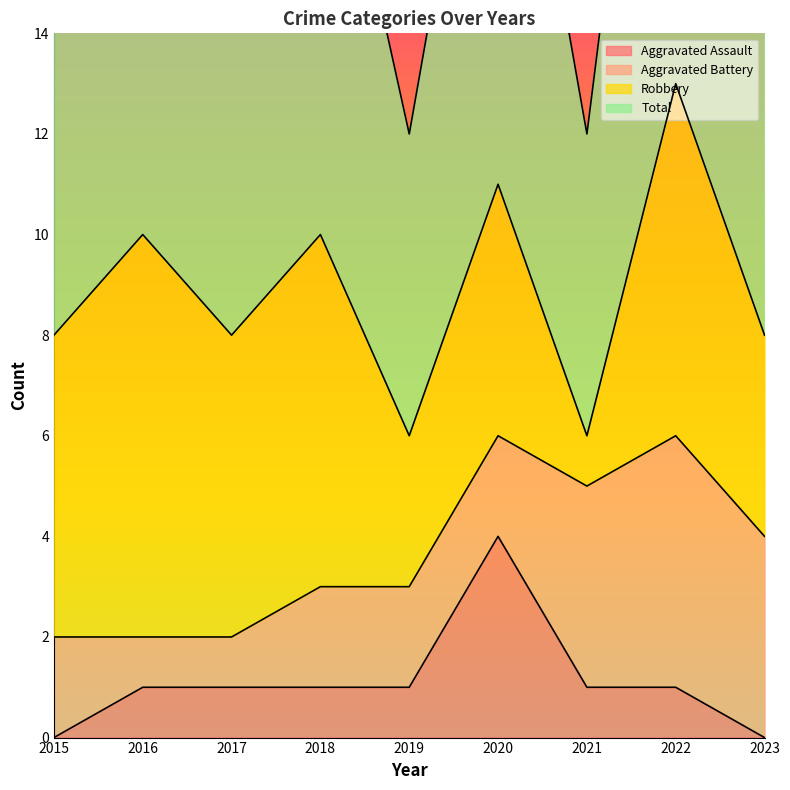

What is the total value across all series at 2022?

14